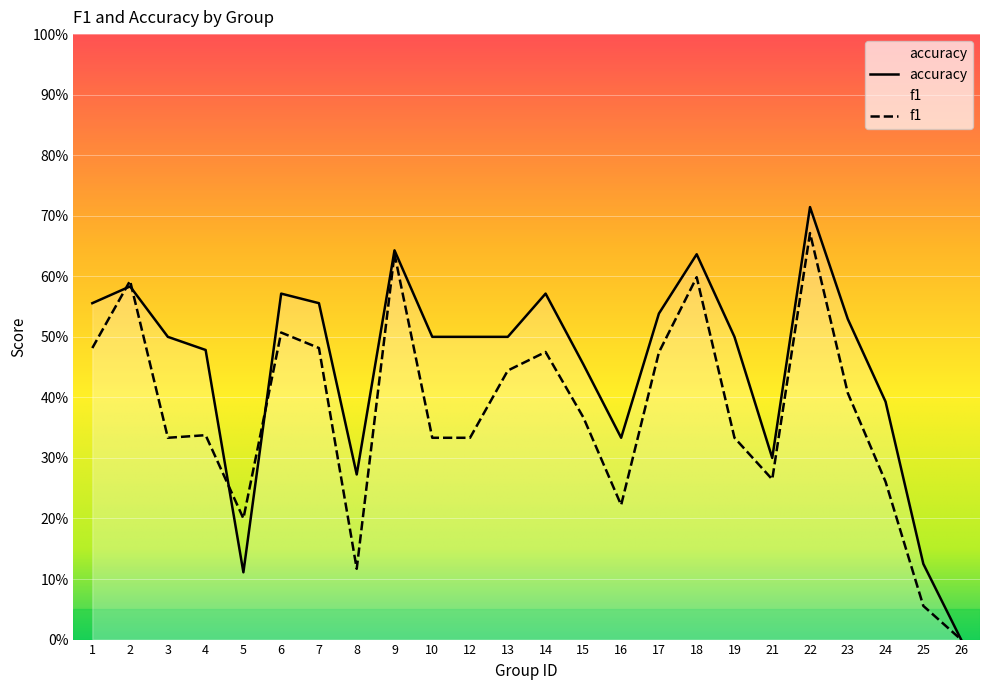

How many lines are shown in the chart?

2